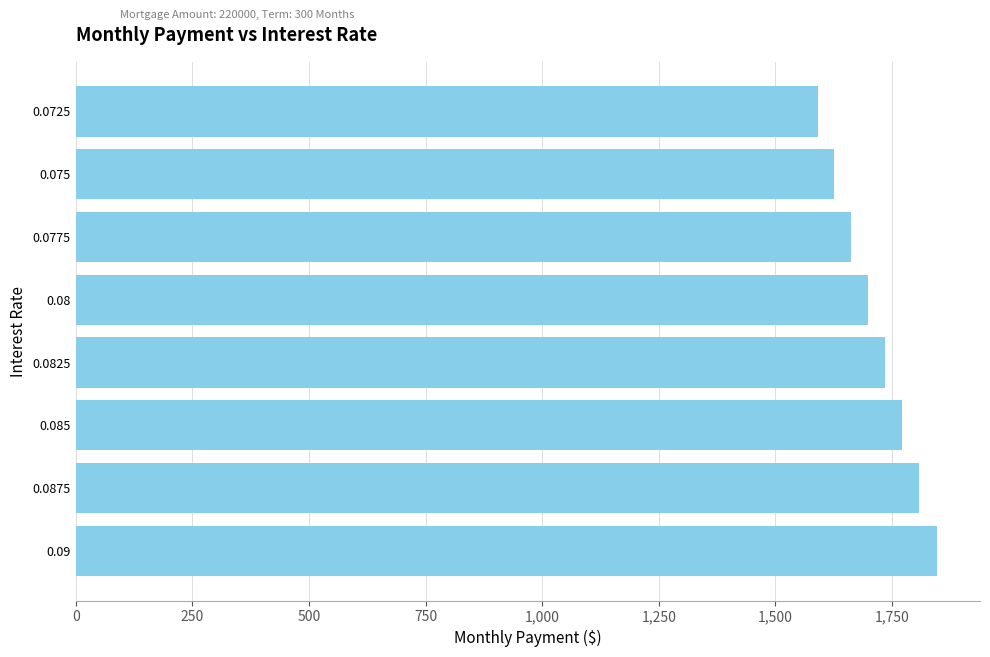

Does the chart contain stacked bars?

No